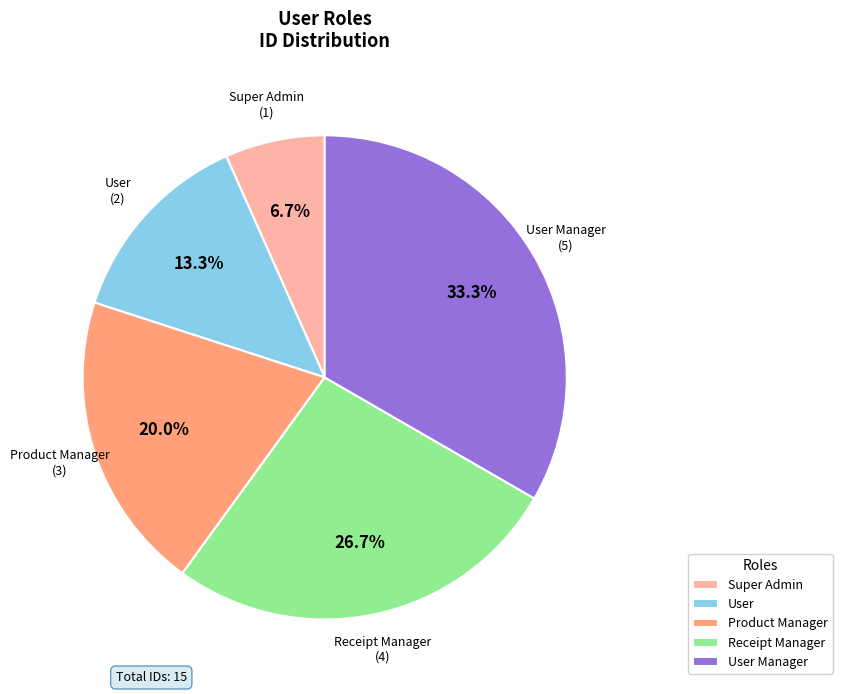

Which slice is the largest?

User Manager